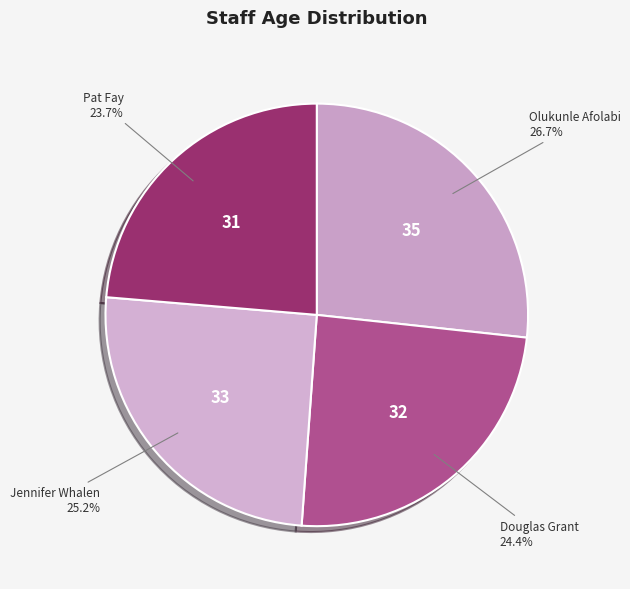

Which has a higher value, Pat Fay or Jennifer Whalen?

Jennifer Whalen